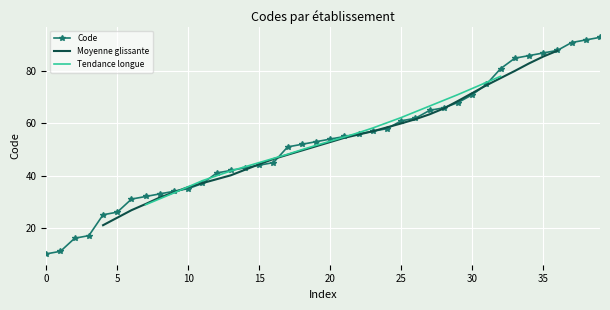

What is the maximum value for Code?

93